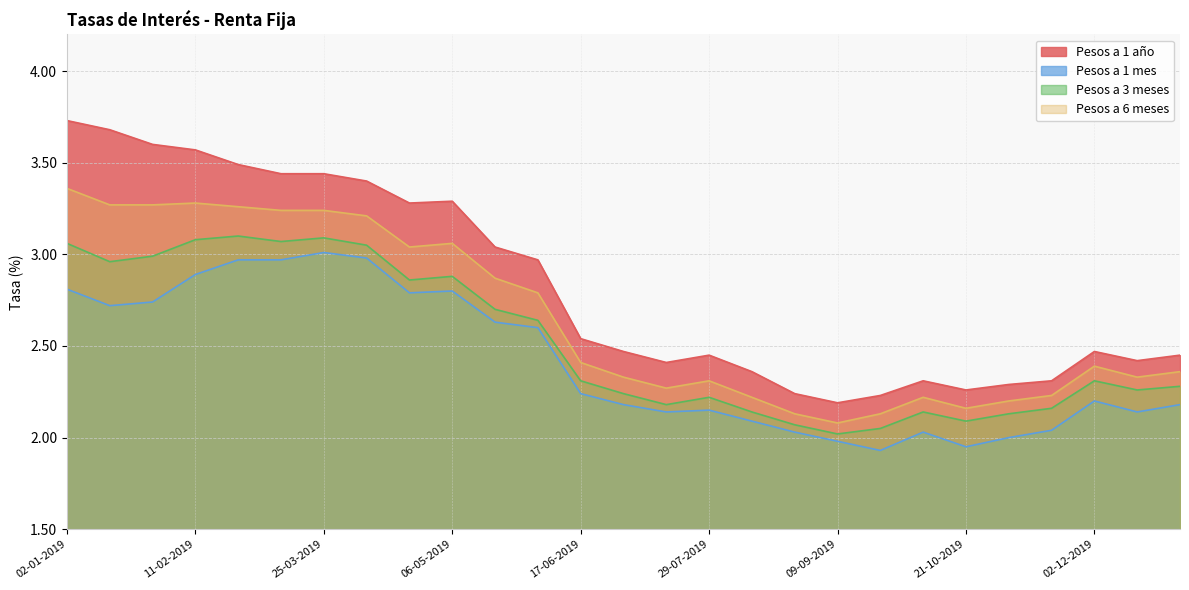

True or false: Pesos a 1 año has more than 2 points higher than both neighbors.

True